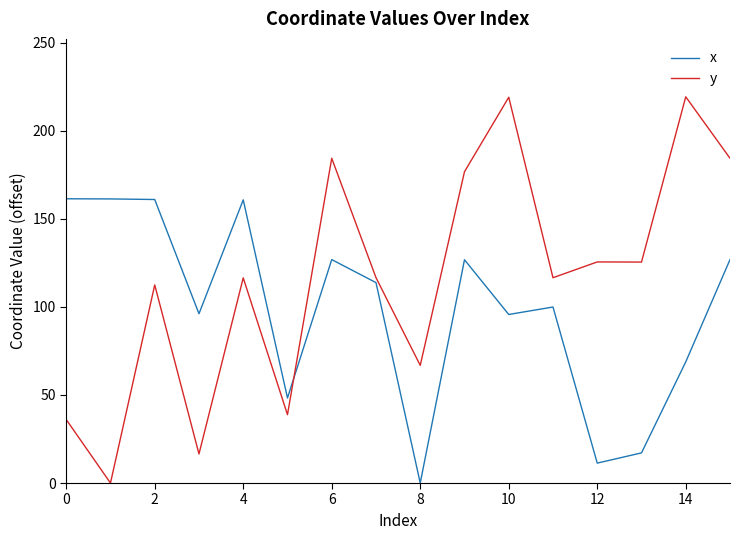

After their last crossing, which series has the higher values: y or x?

y